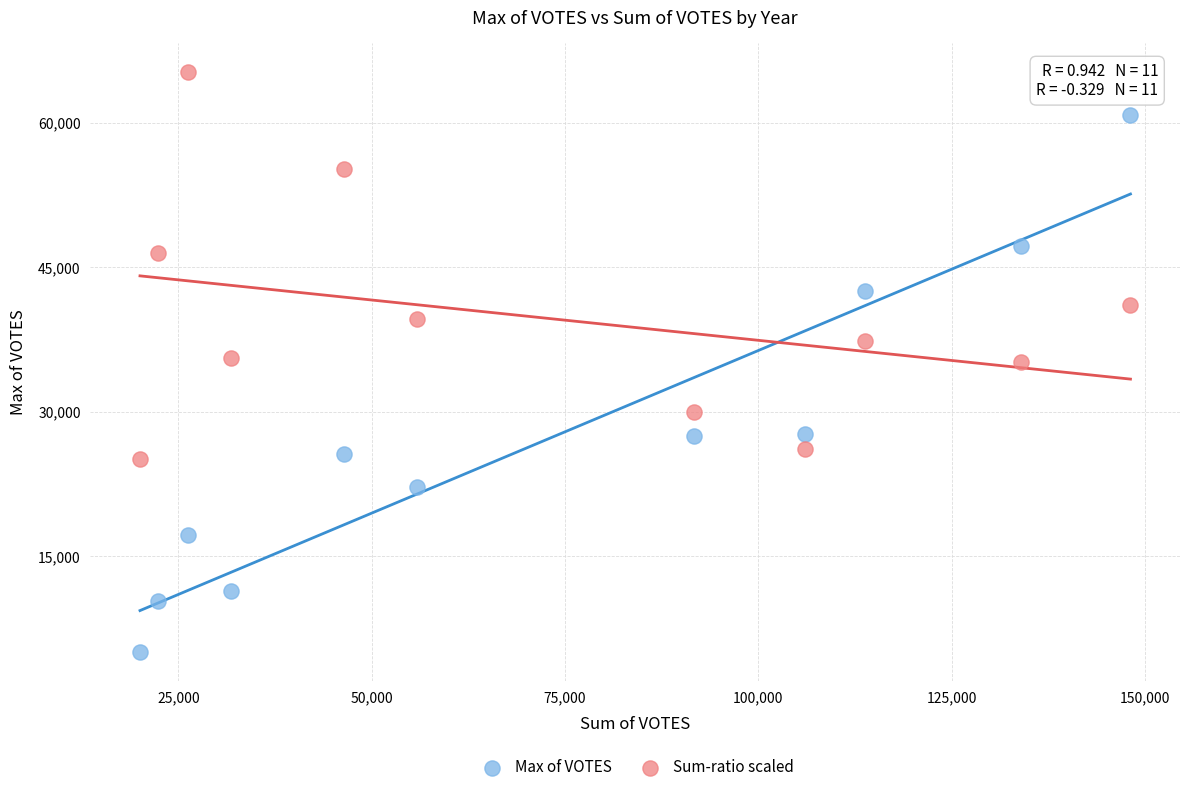

What are all the series names shown in the legend?

Max of VOTES, Sum-ratio scaled